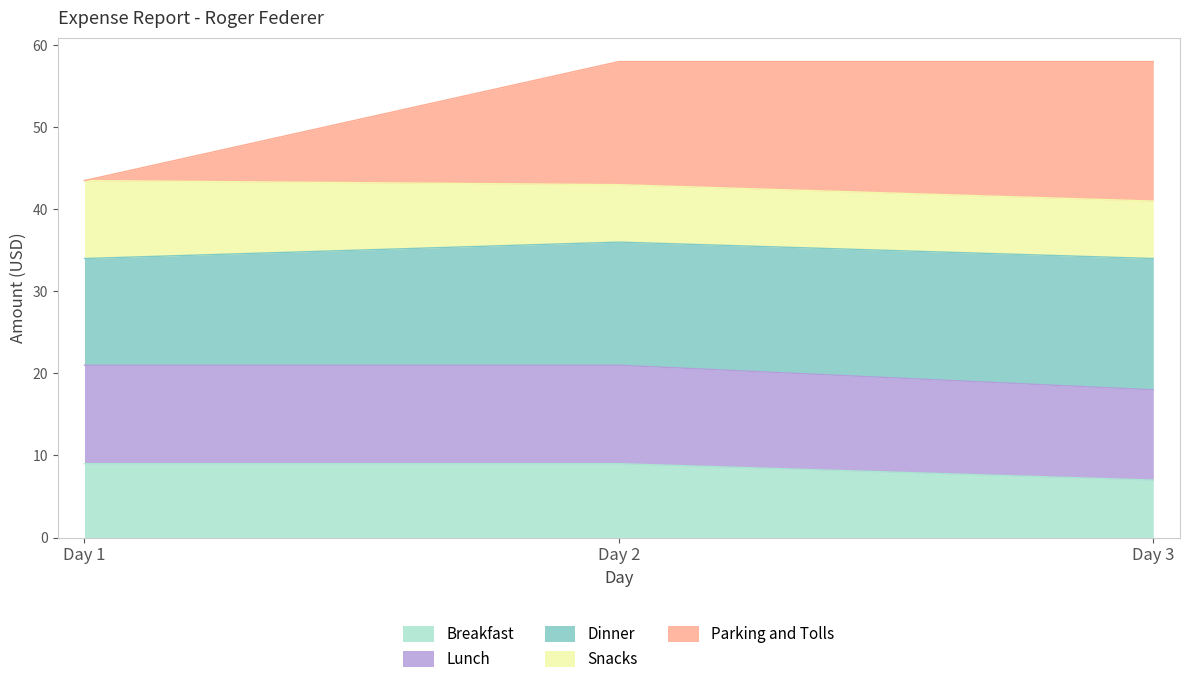

What is the value of the Breakfast point at the 1st from the left?

9.0